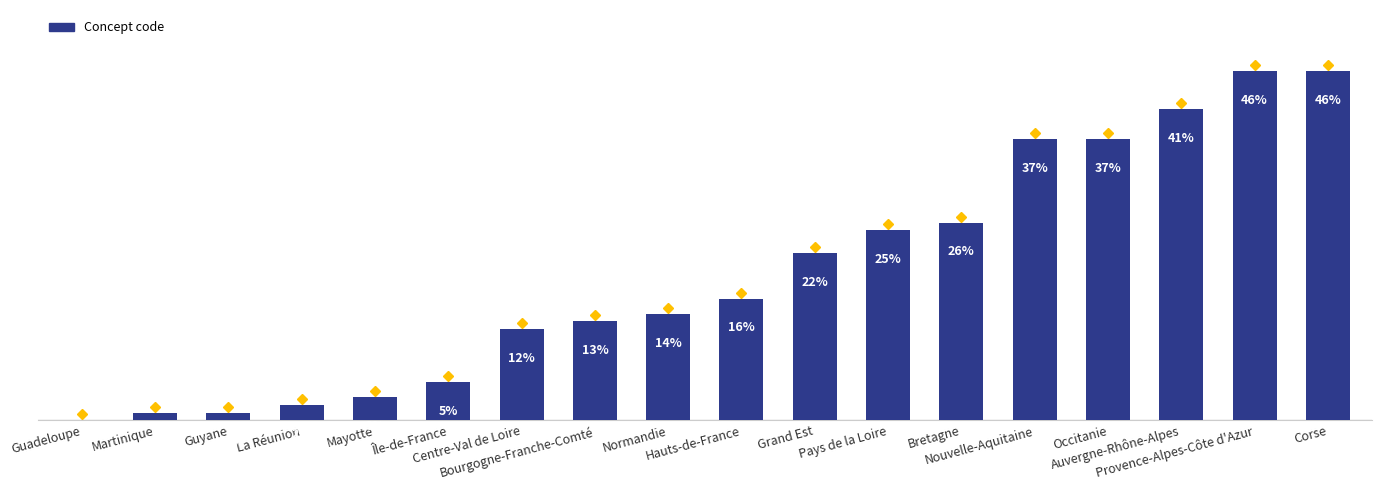

Rank the categories by value from lowest to highest.

Guadeloupe, Martinique, Guyane, La Réunion, Mayotte, Île-de-France, Centre-Val de Loire, Bourgogne-Franche-Comté, Normandie, Hauts-de-France, Grand Est, Pays de la Loire, Bretagne, Nouvelle-Aquitaine, Occitanie, Auvergne-Rhône-Alpes, Provence-Alpes-Côte d'Azur, Corse